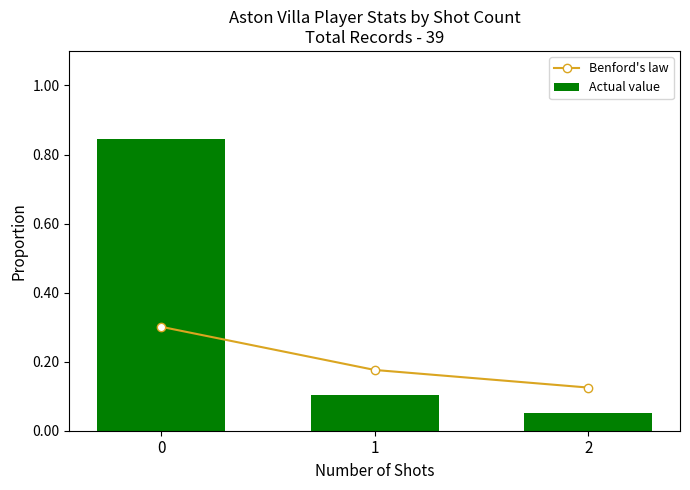

What is the sum of the Actual value values at 1 and 2?

0.2